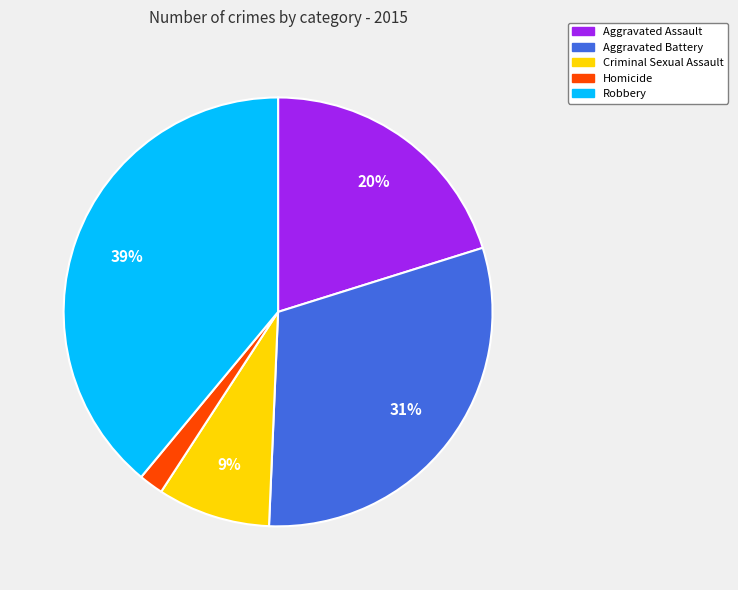

To the nearest percent, what is the difference between the Robbery and Homicide slice percentages?

37%